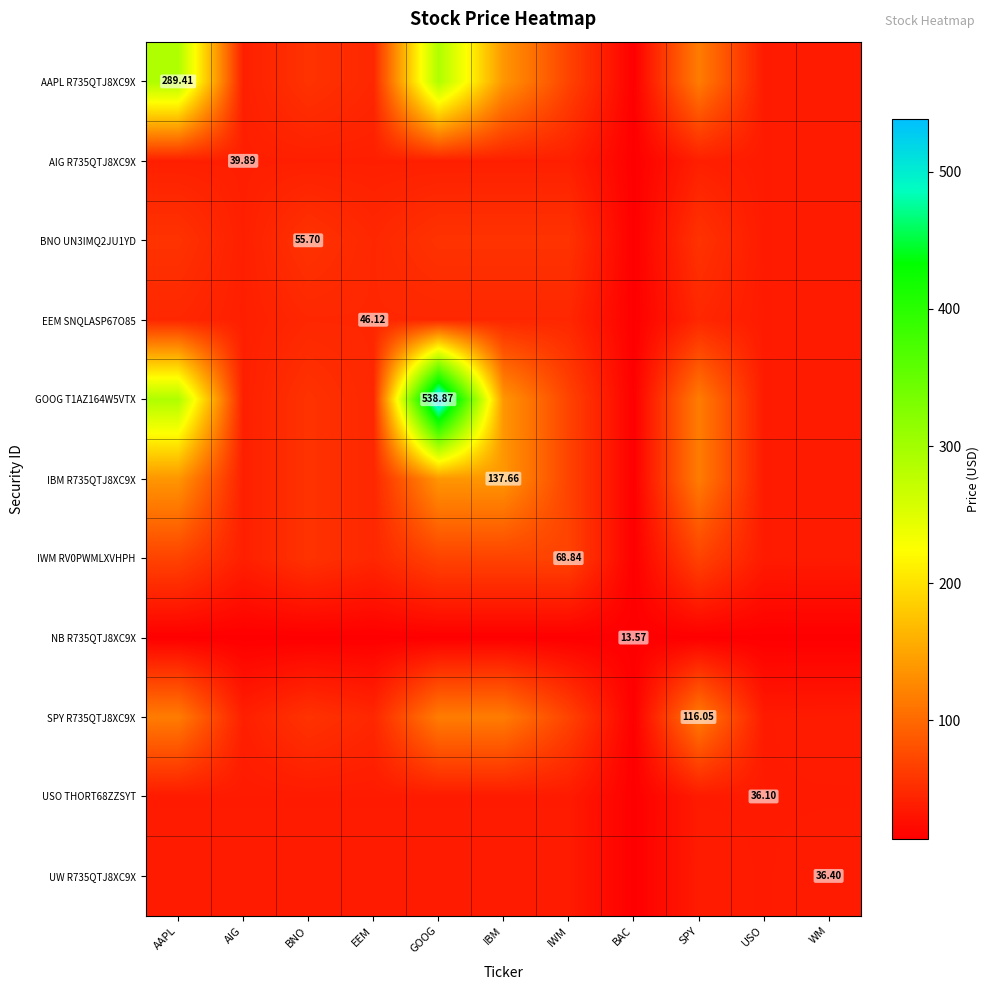

What is the spread (max minus min) of values at AAPL?

275.8